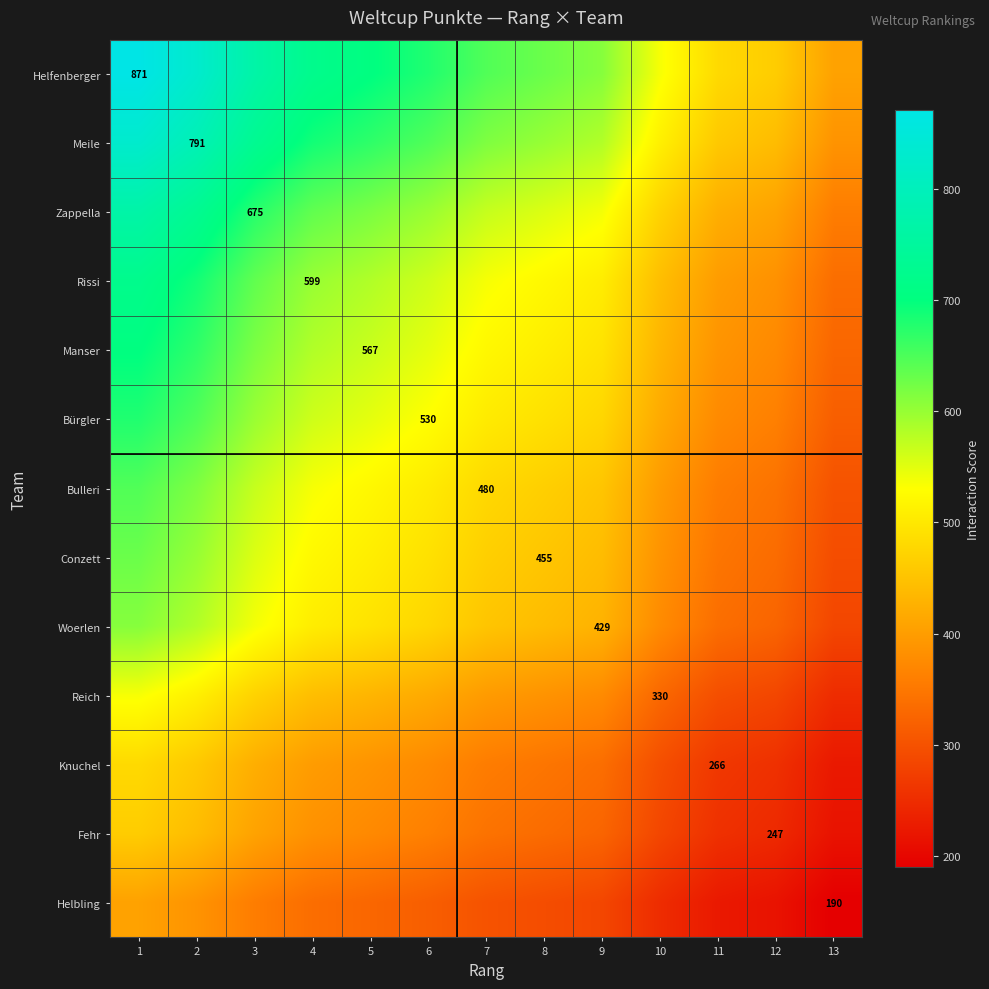

True or false: Bürgler has a value of 233.3 at 5.

False